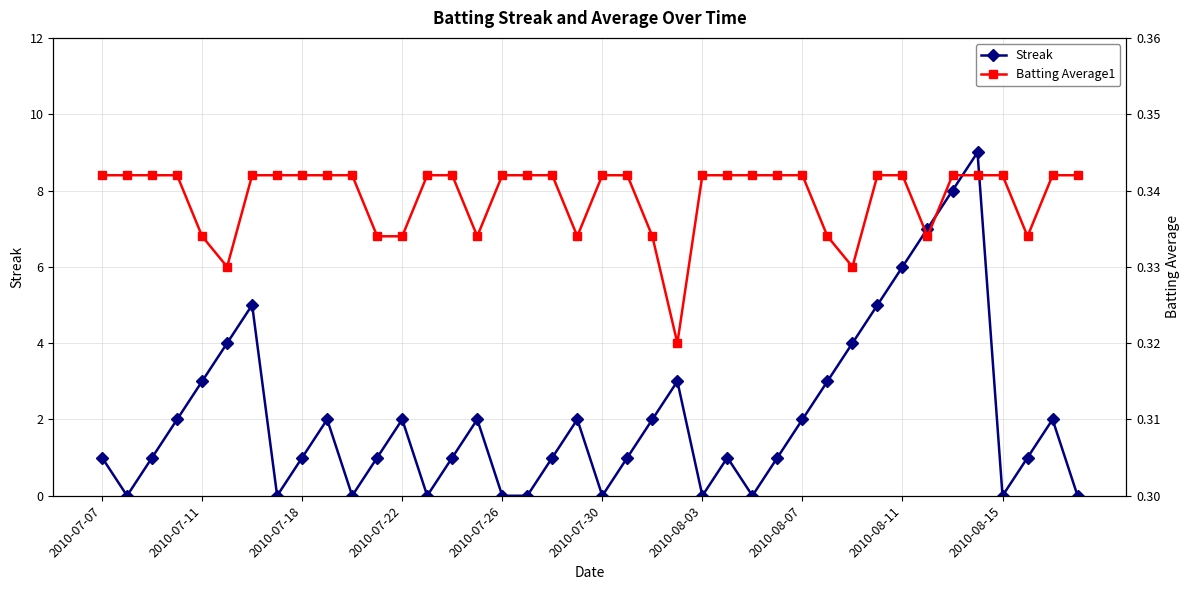

Count the number of categories in the chart.

40